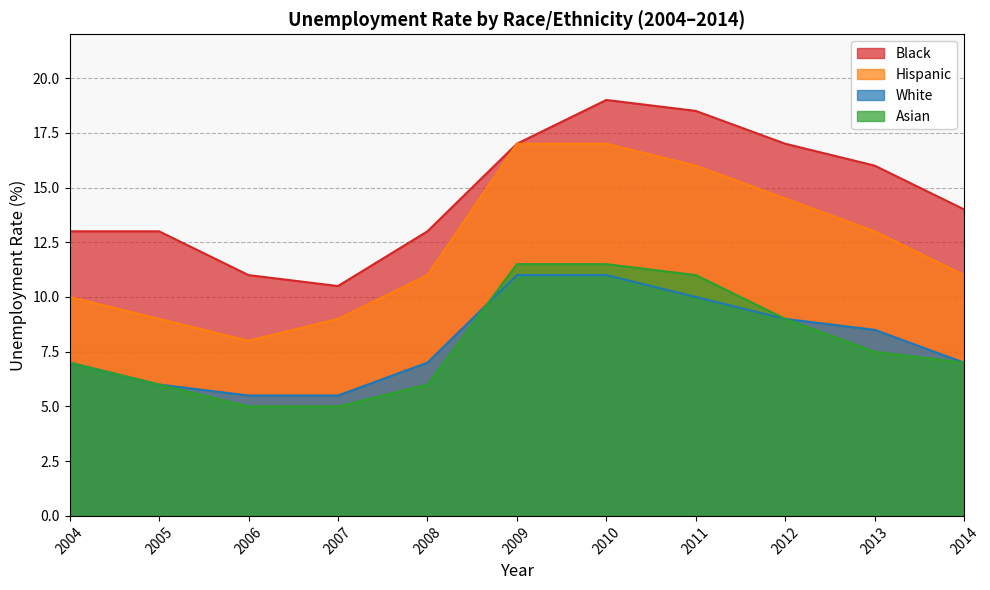

The value of Hispanic at 2007 is 9.0. True or false?

True